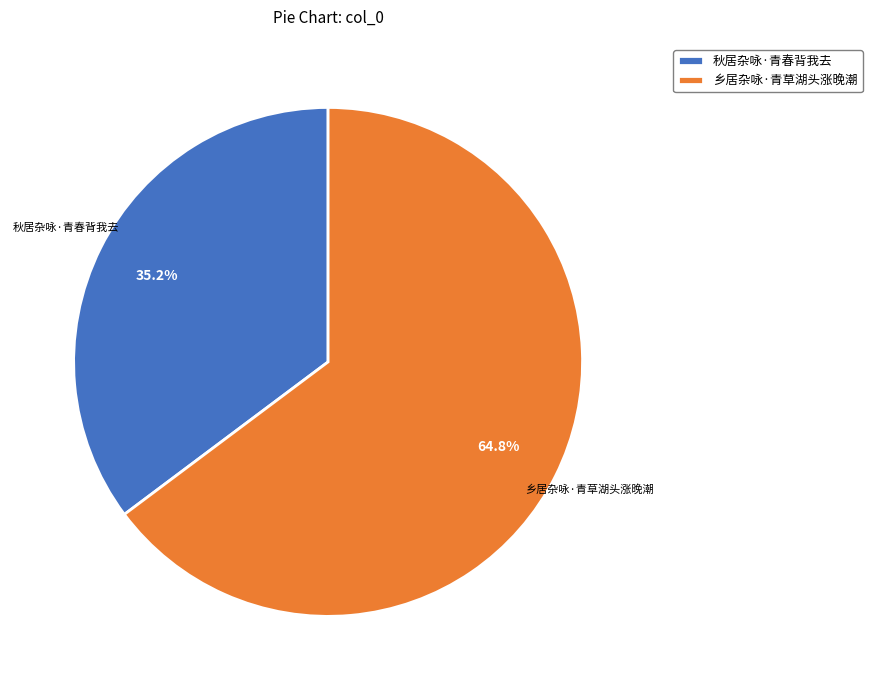

Which category accounts for the majority?

乡居杂咏·青草湖头涨晚潮